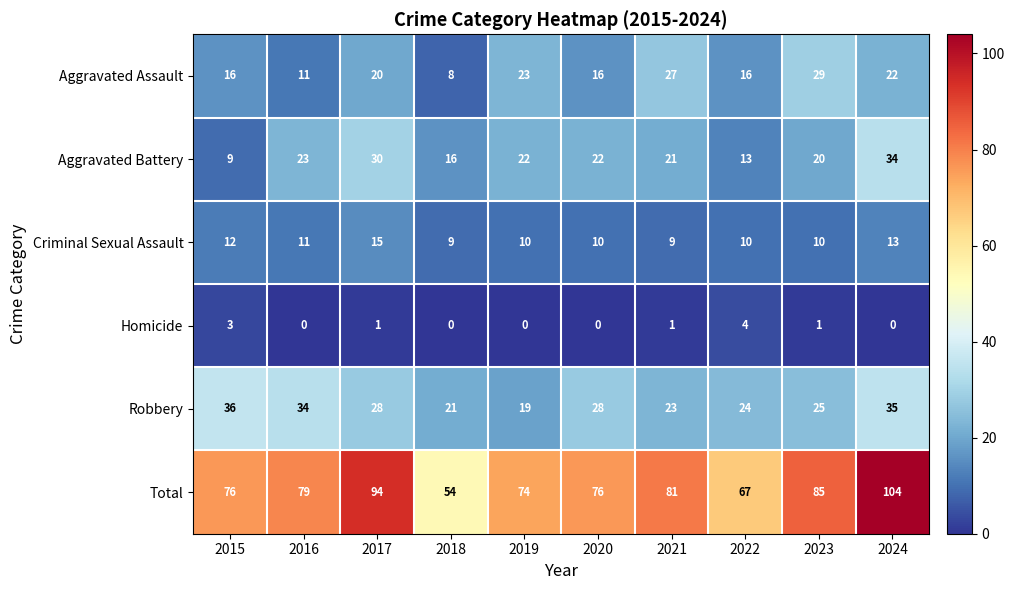

What is the sum of all Criminal Sexual Assault values?

109